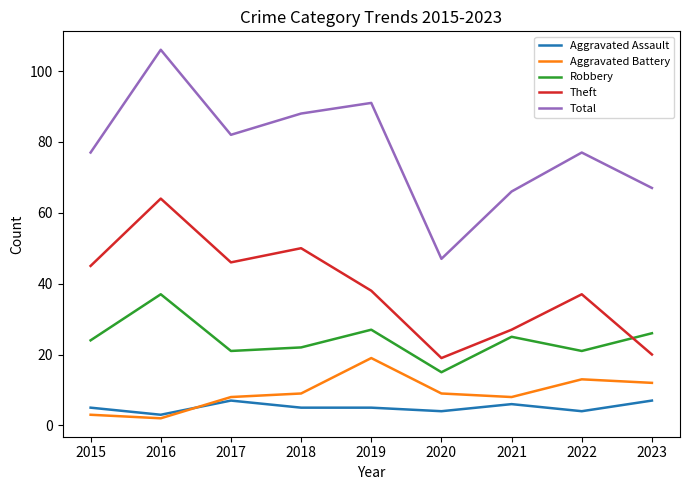

True or false: Robbery and Aggravated Assault cross at least once.

False